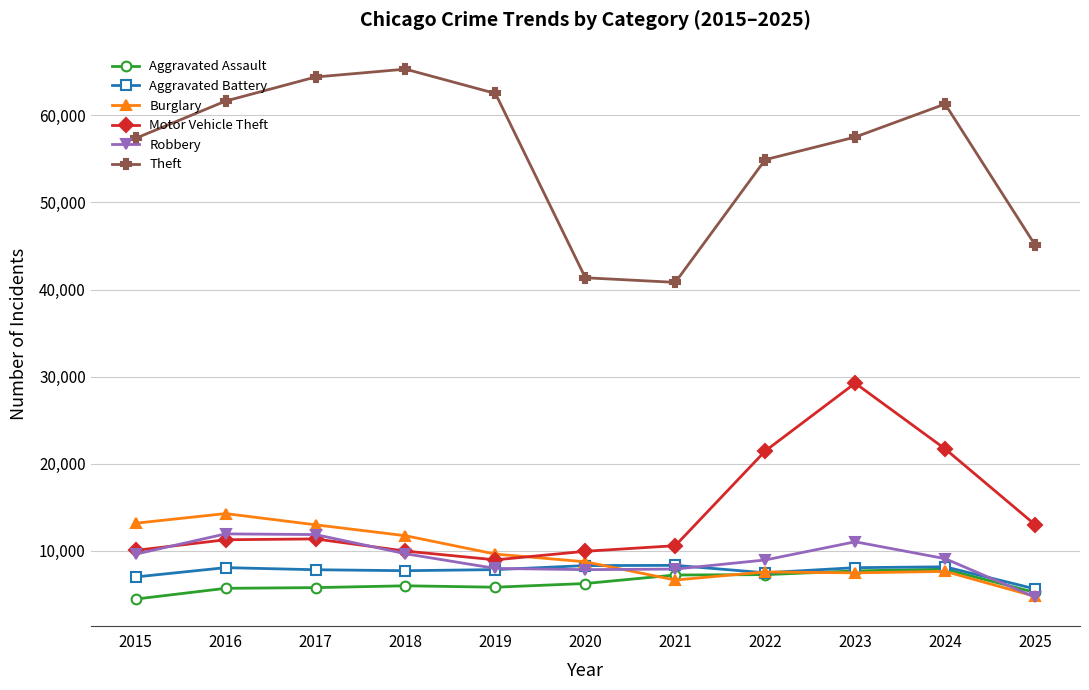

What is the difference between the maximum and minimum values in the Burglary series?

9499